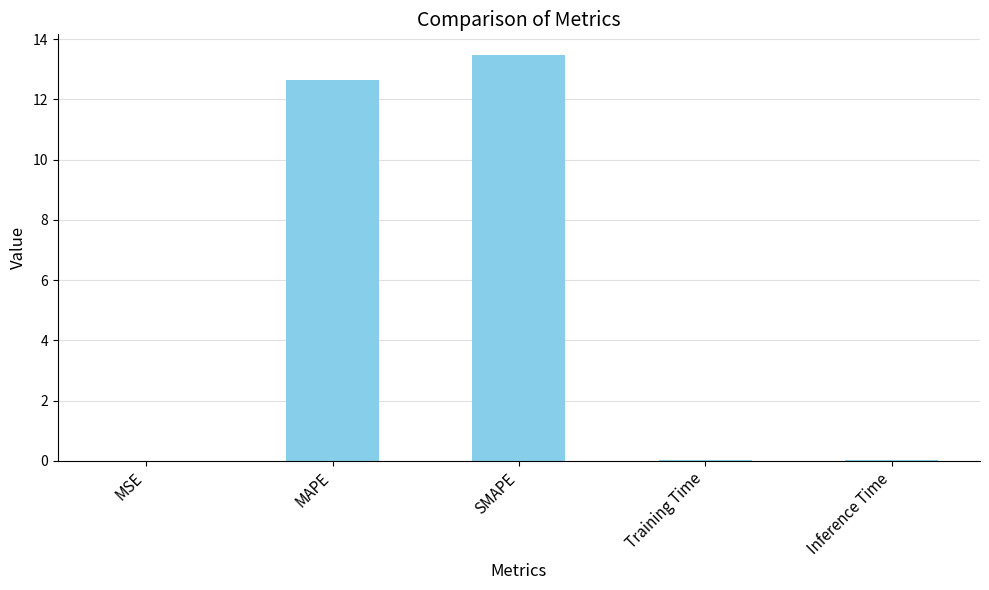

What is the sum of the values at Training Time and SMAPE?

13.5